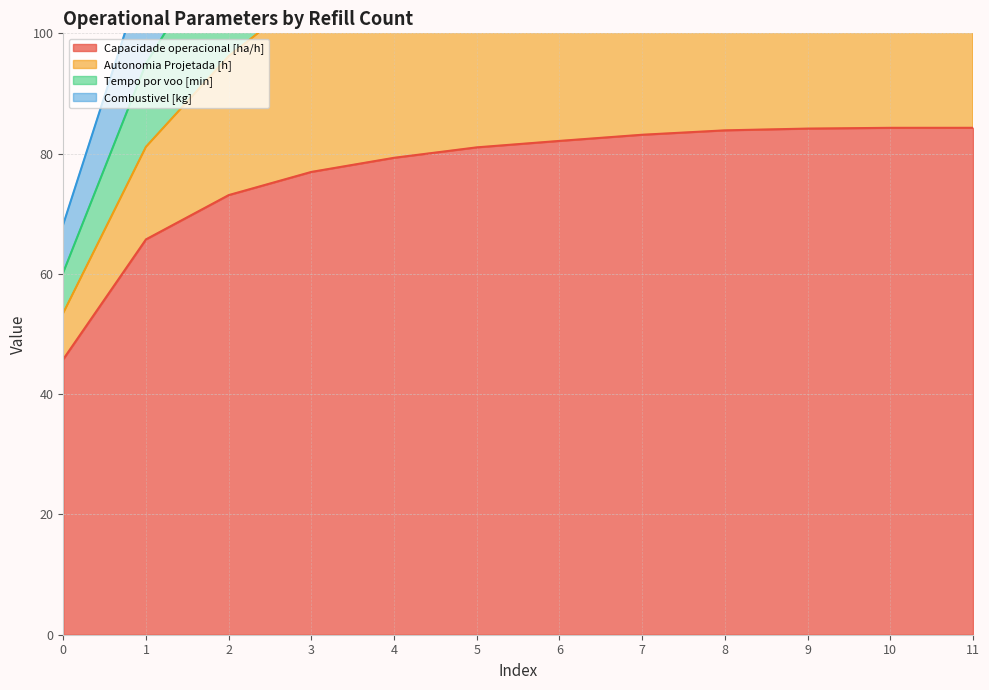

The Capacidade operacional [ha/h] series shows 54.9 at 5. True or false?

False